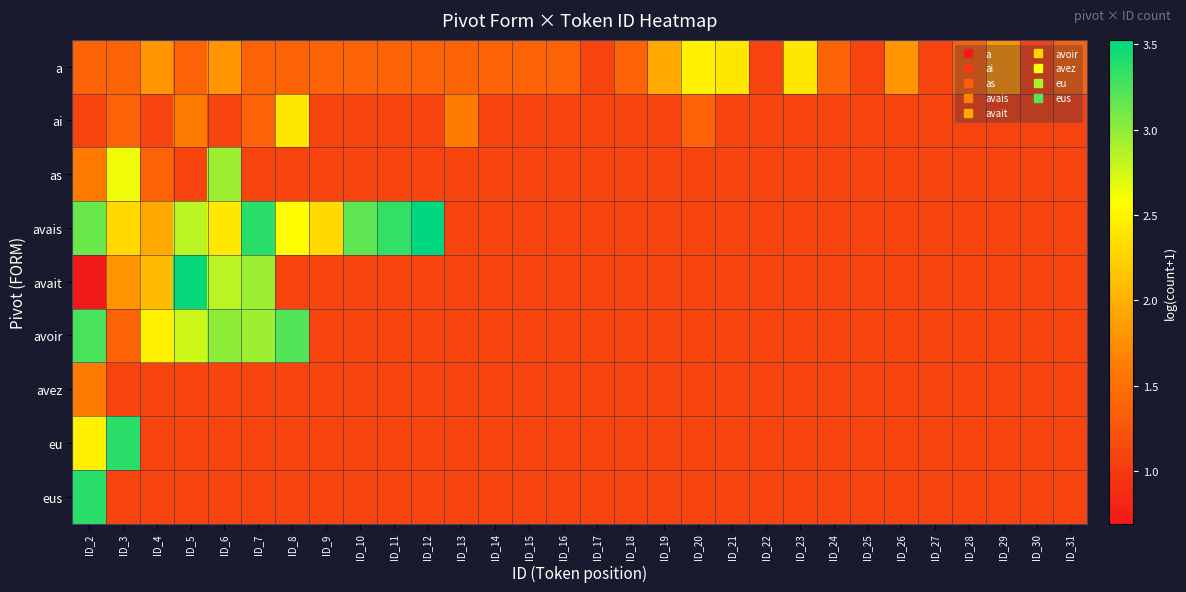

What is the total value across all series at ID_5?

16.5